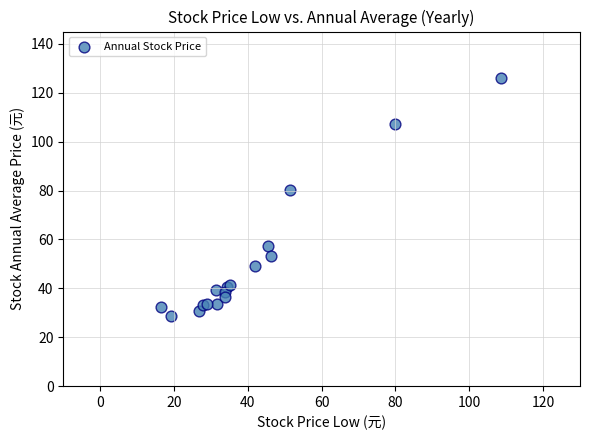

What Y value in the scatter plot is closest to 77?

80.2